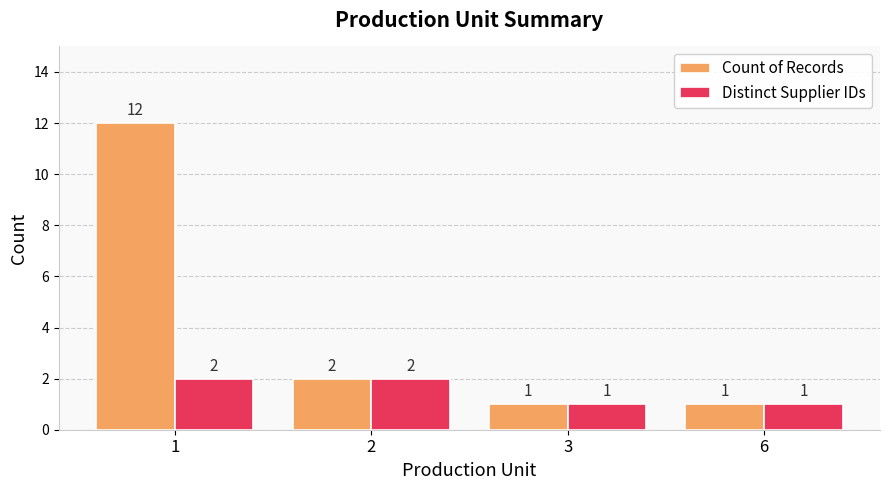

Rank the series by their maximum value, from highest to lowest.

Count of Records, Distinct Supplier IDs